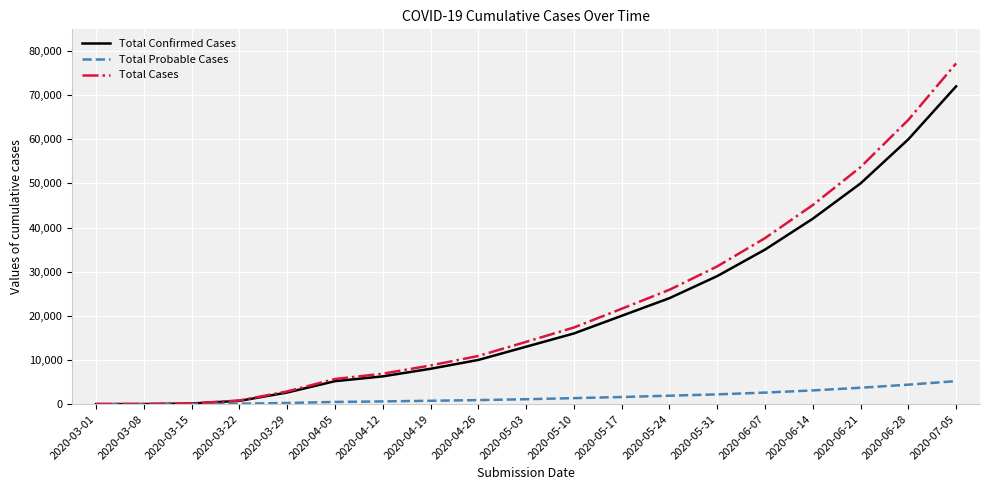

Is the value of Total Probable Cases at 2020-03-22 greater than the value of Total Confirmed Cases at 2020-05-24?

No